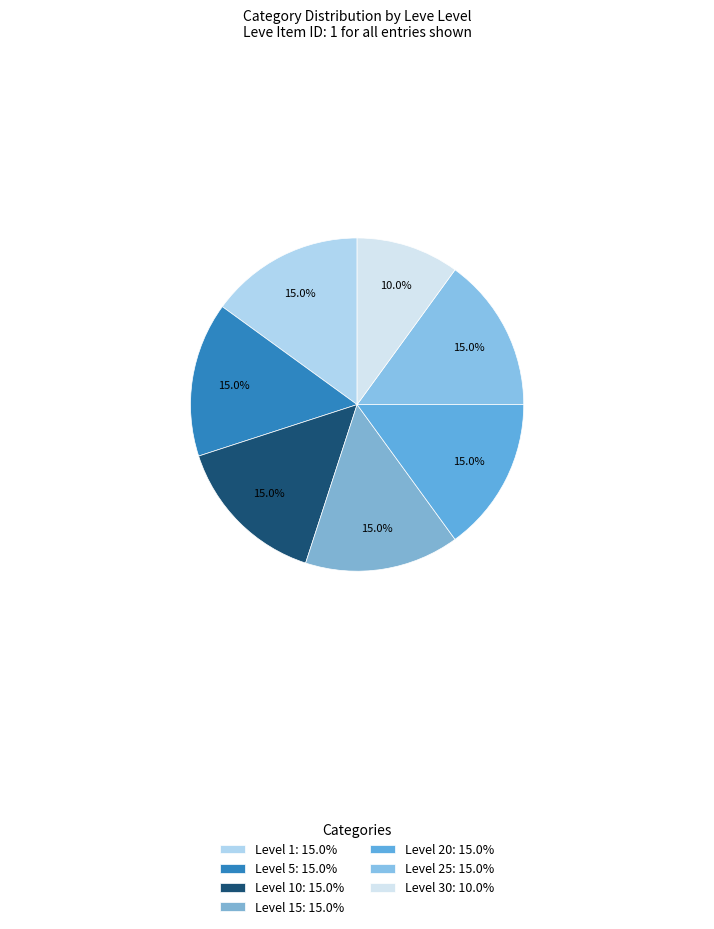

Is there any slice that represents more than half of the pie?

No